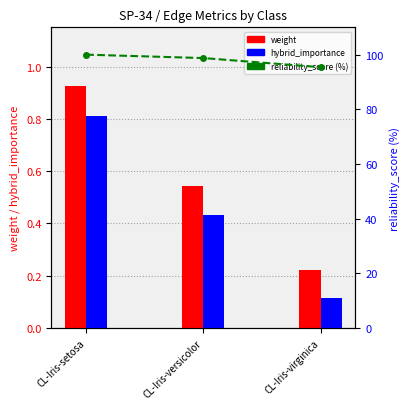

Which series has the largest total across all categories?

reliability_score (%)